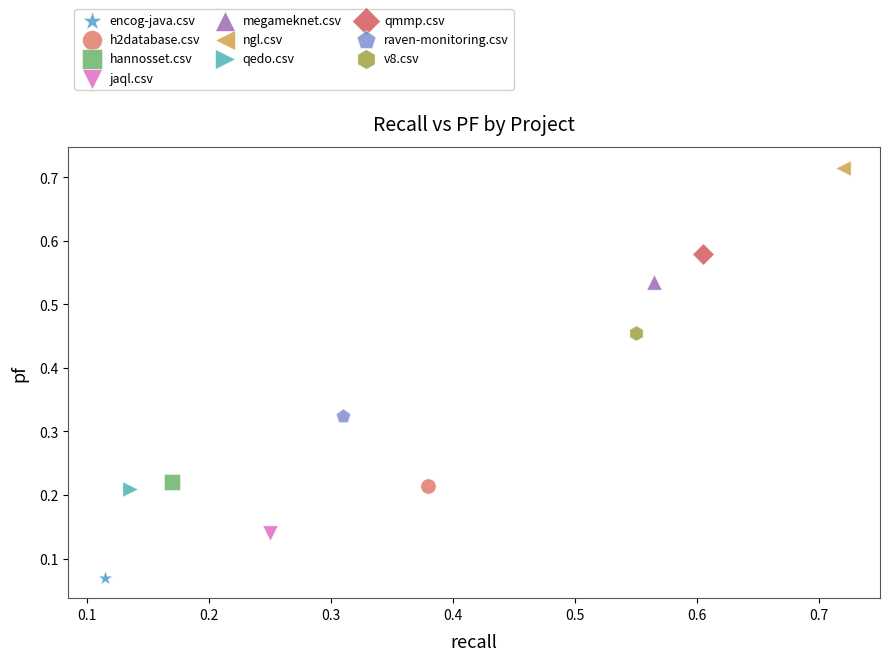

What are all the series names shown in the legend?

encog-java.csv, h2database.csv, hannosset.csv, jaql.csv, megameknet.csv, ngl.csv, qedo.csv, qmmp.csv, raven-monitoring.csv, v8.csv